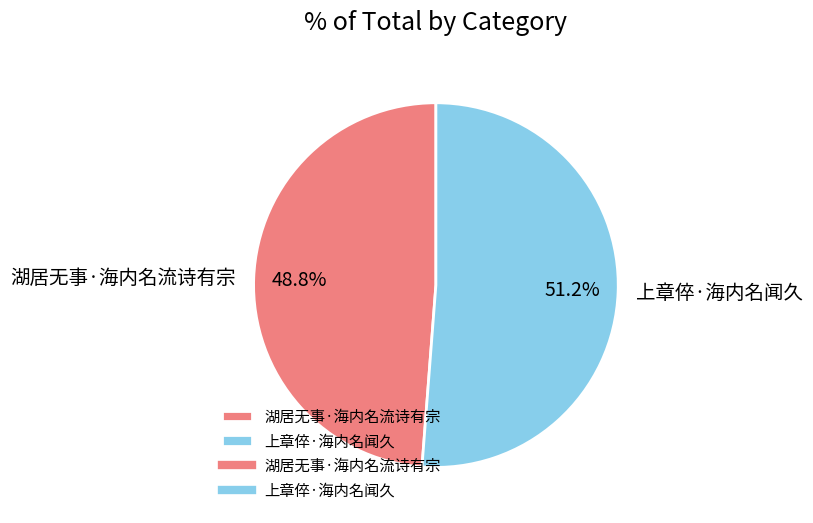

To the nearest percent, what percentage of the pie is 湖居无事·海内名流诗有宗?

49%